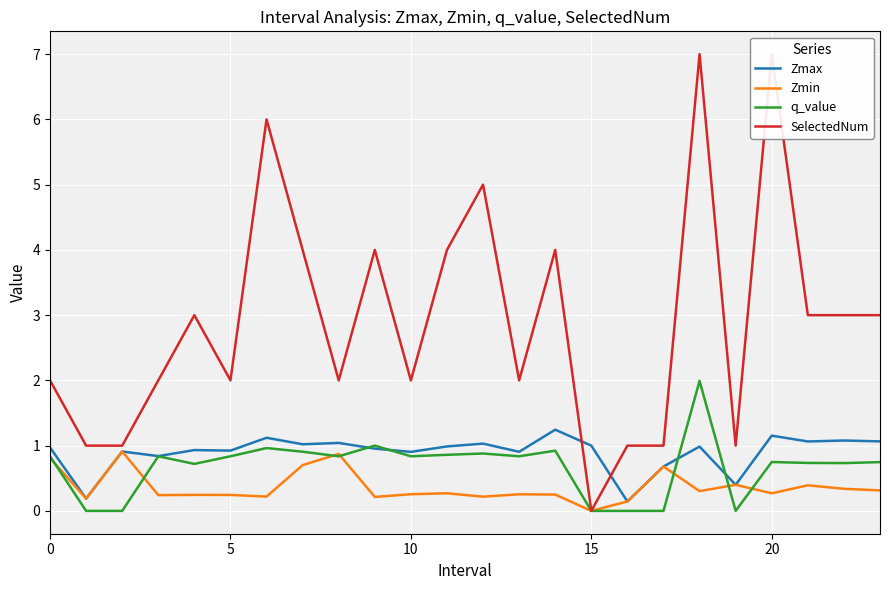

What are all the series names shown in the legend?

Zmax, Zmin, q_value, SelectedNum